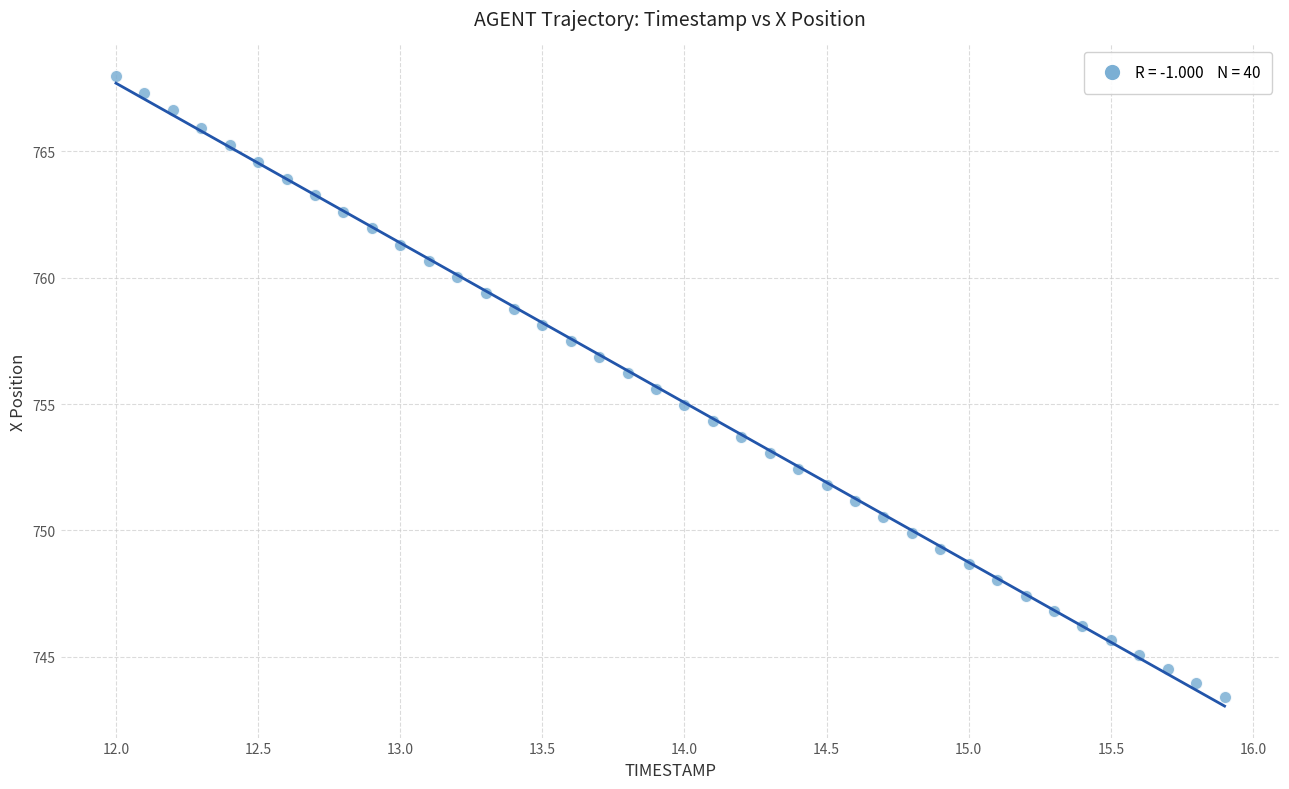

What is the range of Y values (max minus min)?

24.6